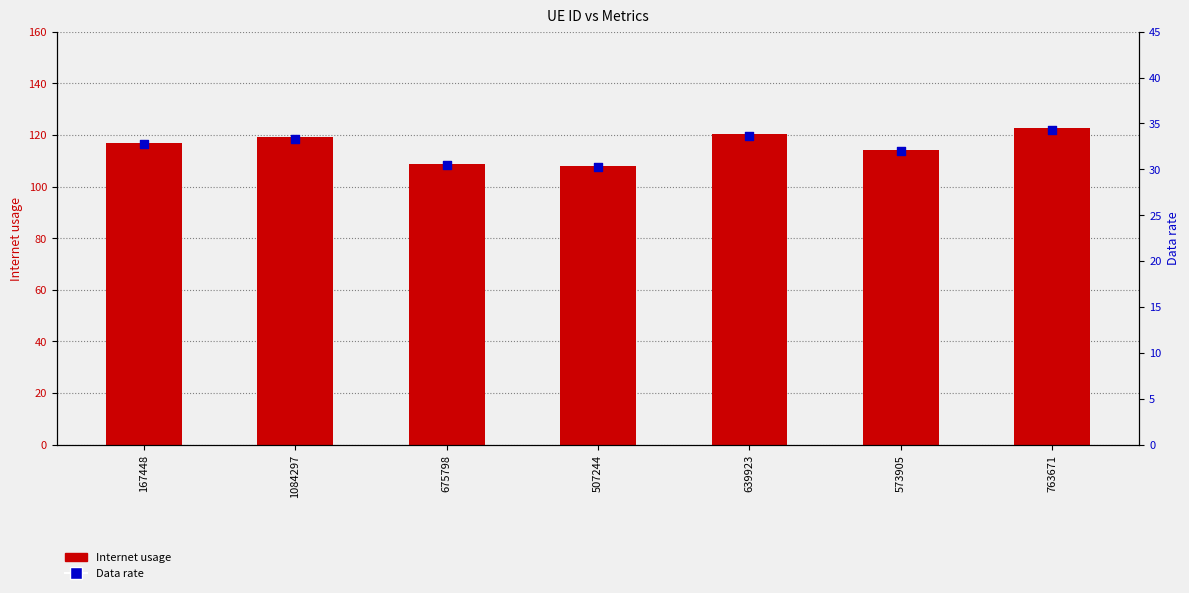

At how many categories does at least one series exceed 91?

7